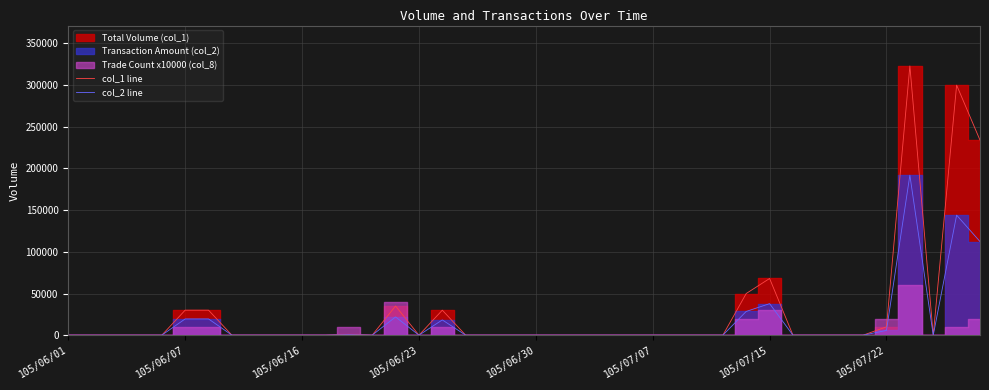

Does the chart have visible grid lines?

Yes